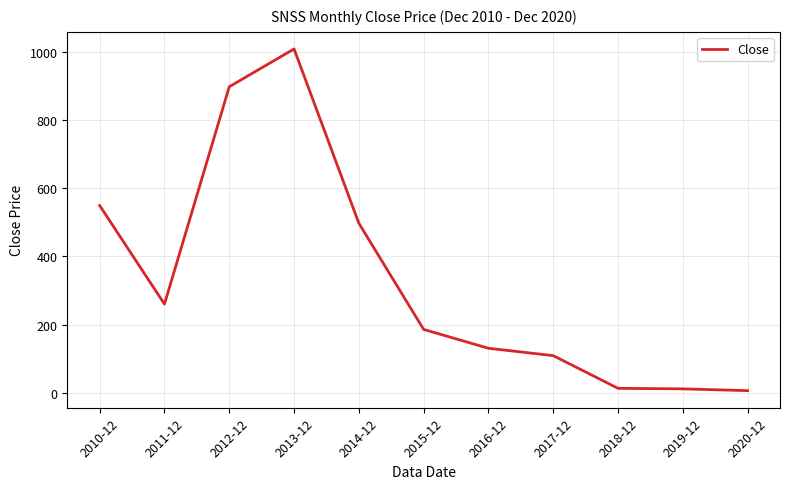

What is the ratio of the value at 2014-12 to the value at 2015-12?

2.7